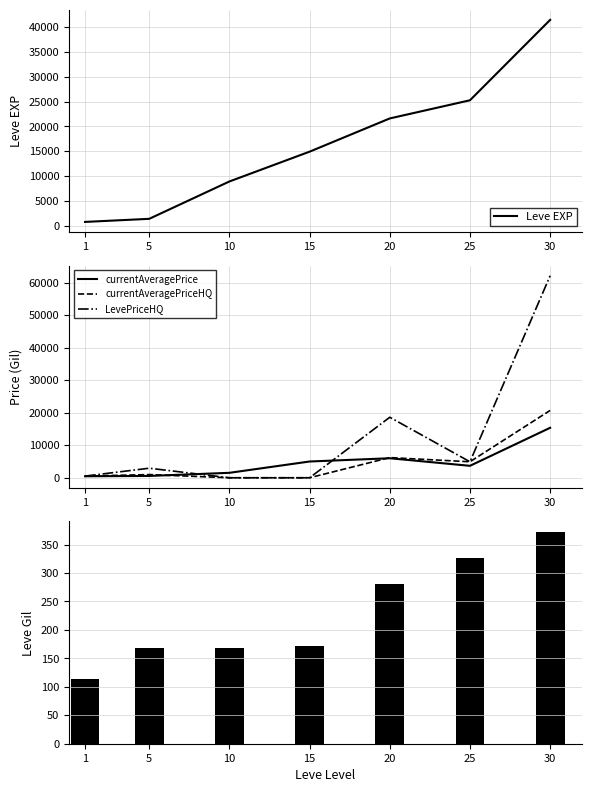

Reading left to right, what are all the values shown in this chart?

Leve EXP: 800.0	1420.0	8930.0	14920.0	21600.0	25250.0	41410.0
currentAveragePrice: 464.8	562.7	1521.5	5000.0	6000.0	3674.8	15367.9
currentAveragePriceHQ: 518.2	979.3	0.0	0.0	6200.0	4918.6	20701.8
LevePriceHQ: 518.2	2938.0	0.0	0.0	18600.0	4918.6	62105.2
Leve Gil: 113.0	169.0	169.0	172.0	281.0	326.0	372.0